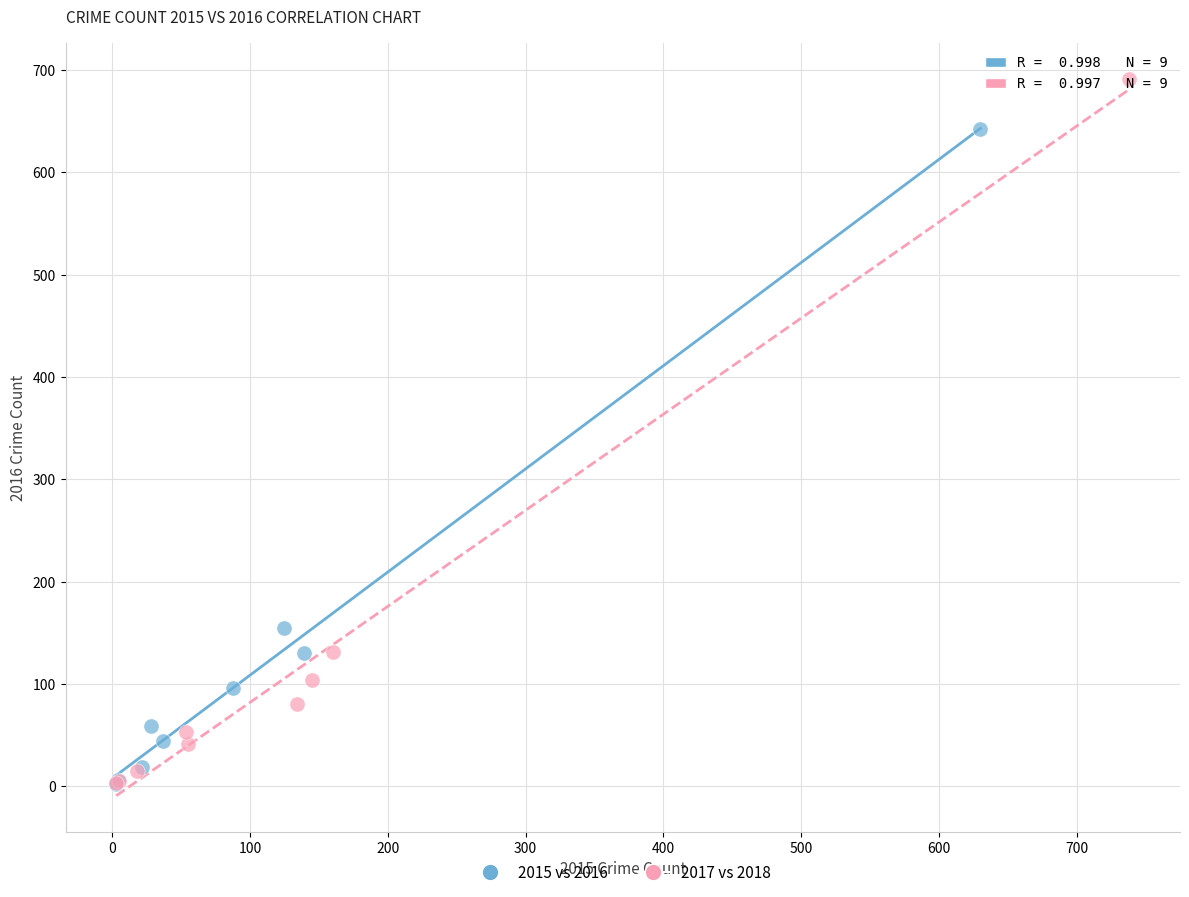

Which series reaches the maximum Y coordinate?

2017 vs 2018